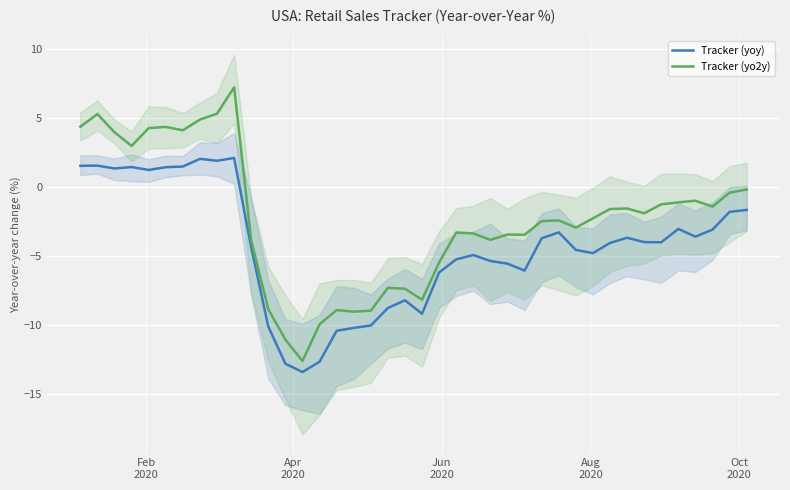

True or false: Tracker (yo2y) and Tracker (yoy) cross at least once.

False